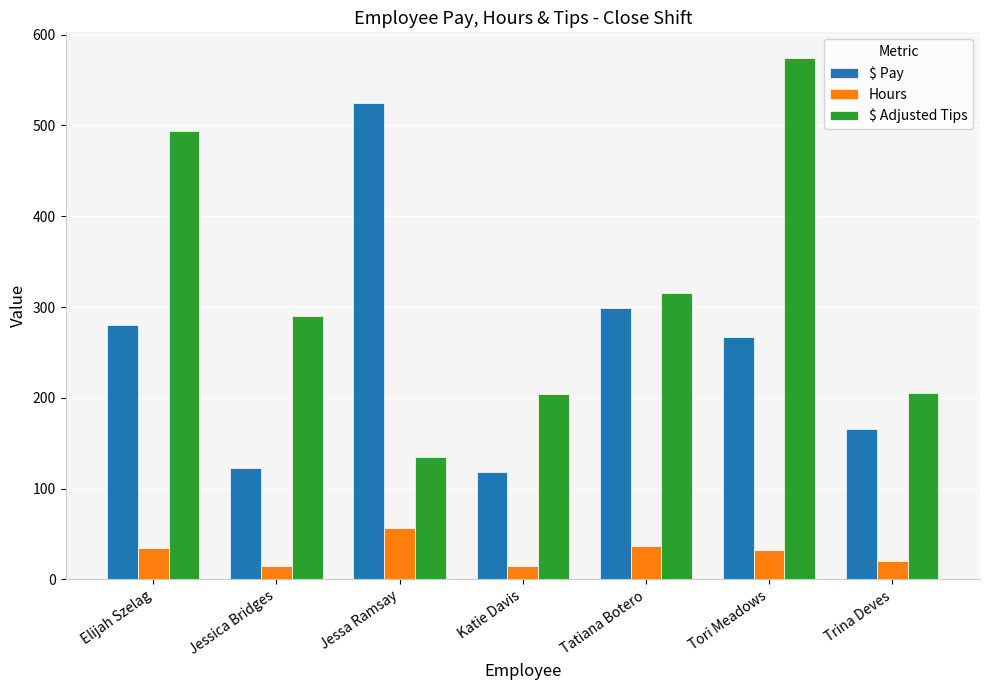

How many categories are shown in the chart?

7